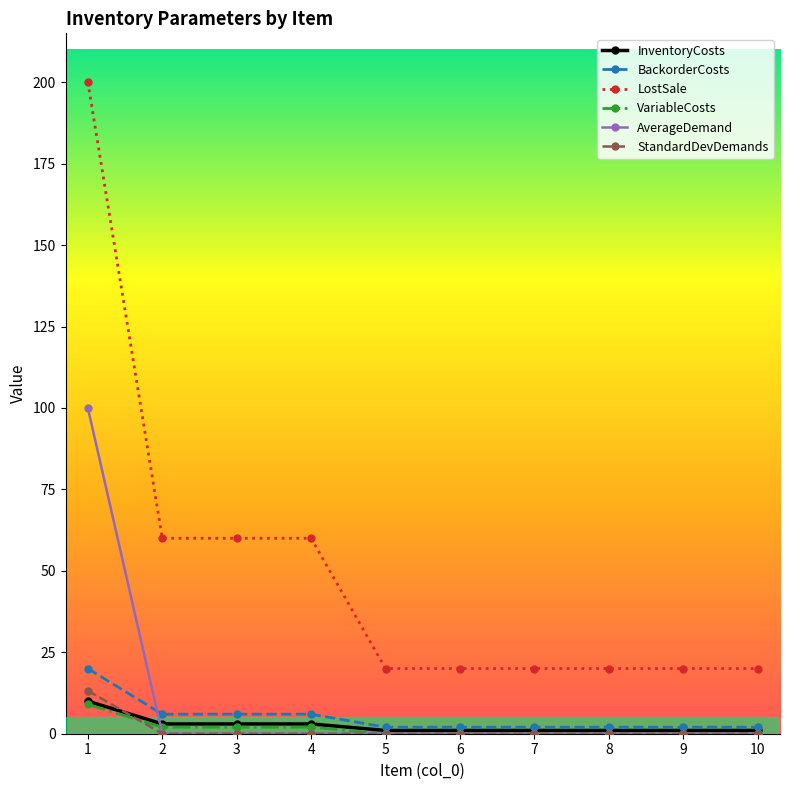

Reading left to right, transcribe all the data shown in this chart.

InventoryCosts: 10.0	3.0	3.0	3.0	1.0	1.0	1.0	1.0	1.0	1.0
BackorderCosts: 20.0	6.0	6.0	6.0	2.0	2.0	2.0	2.0	2.0	2.0
LostSale: 200.0	60.0	60.0	60.0	20.0	20.0	20.0	20.0	20.0	20.0
VariableCosts: 9.0	2.0	2.0	2.0	0.0	0.0	0.0	0.0	0.0	0.0
AverageDemand: 100.0	0.0	0.0	0.0	0.0	0.0	0.0	0.0	0.0	0.0
StandardDevDemands: 13.2	0.0	0.0	0.0	0.0	0.0	0.0	0.0	0.0	0.0